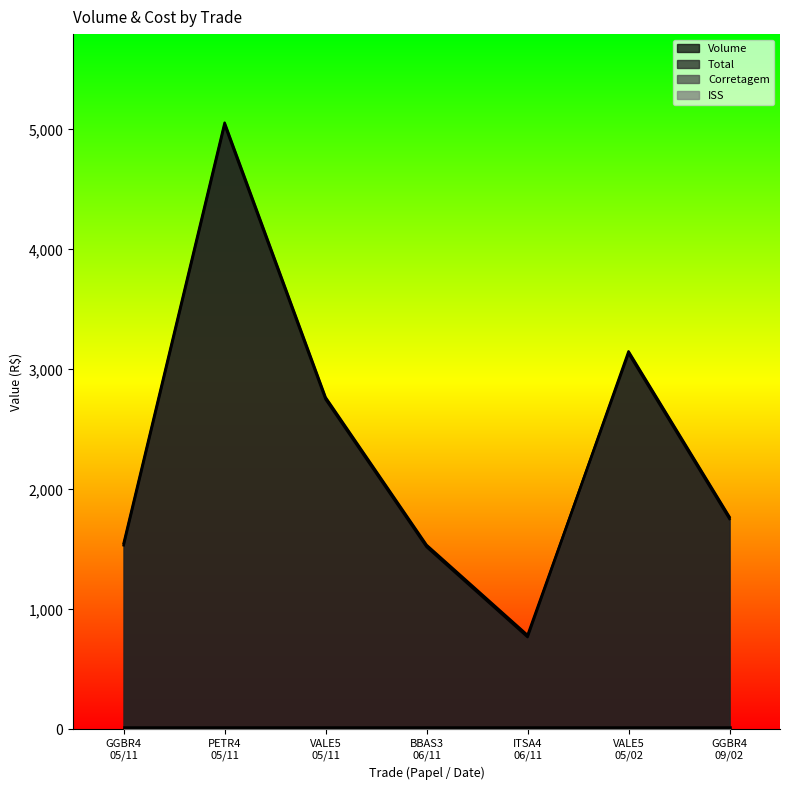

What is the maximum value shown in the chart?

5055.8